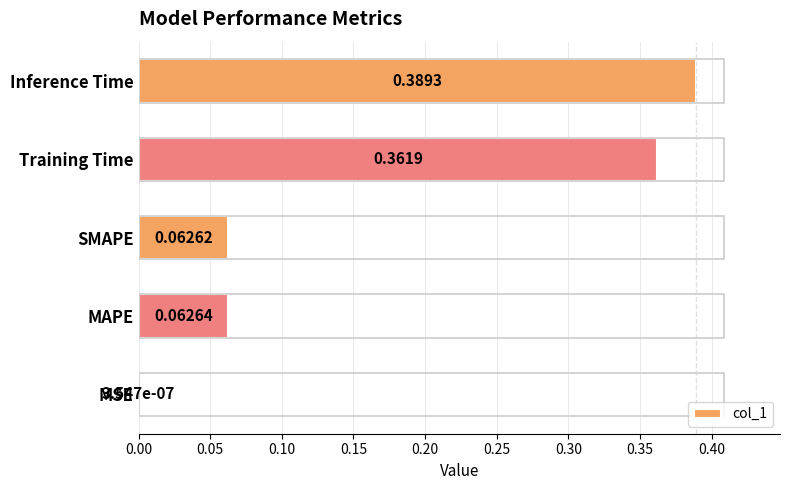

What is the change in value from MSE to Inference Time?

+0.4